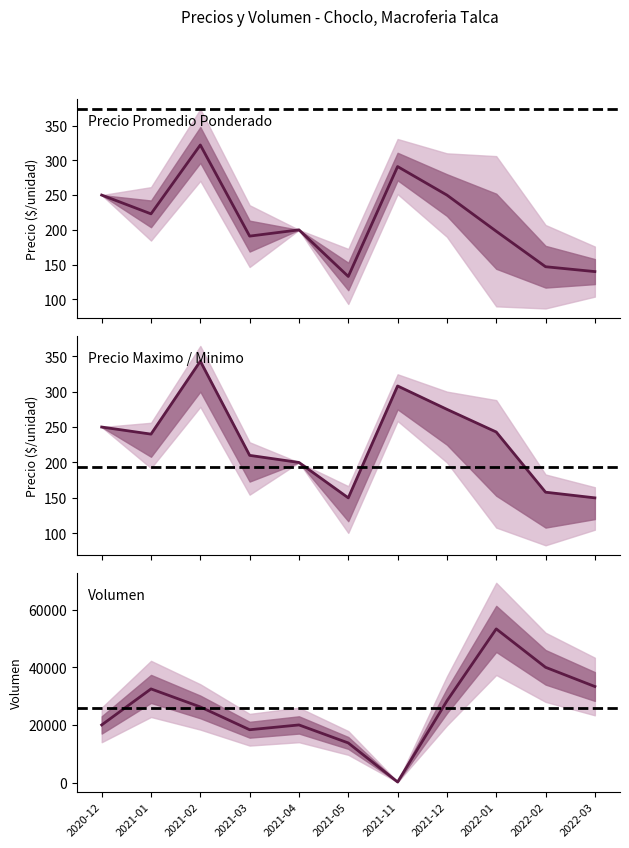

At which category does Volumen reach its first local valley?

2021-03